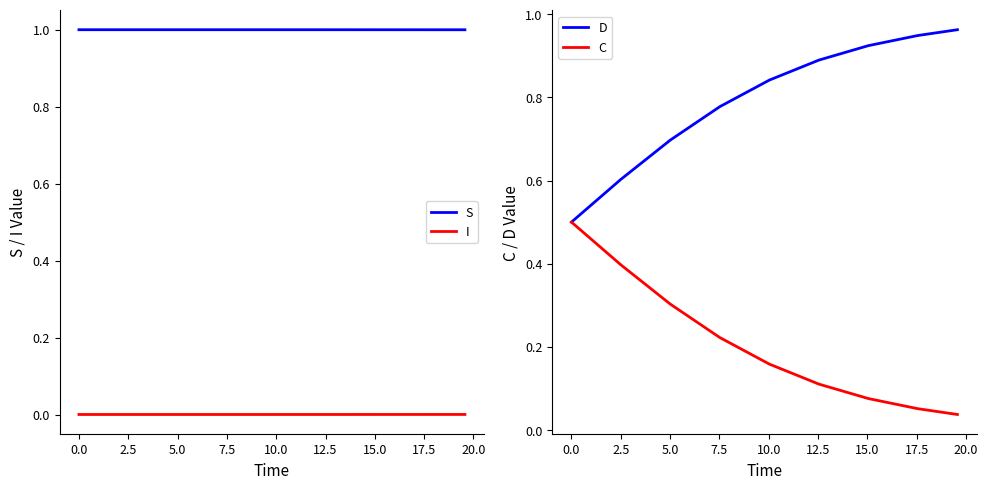

What is the difference between the maximum and minimum values in the C series?

0.5